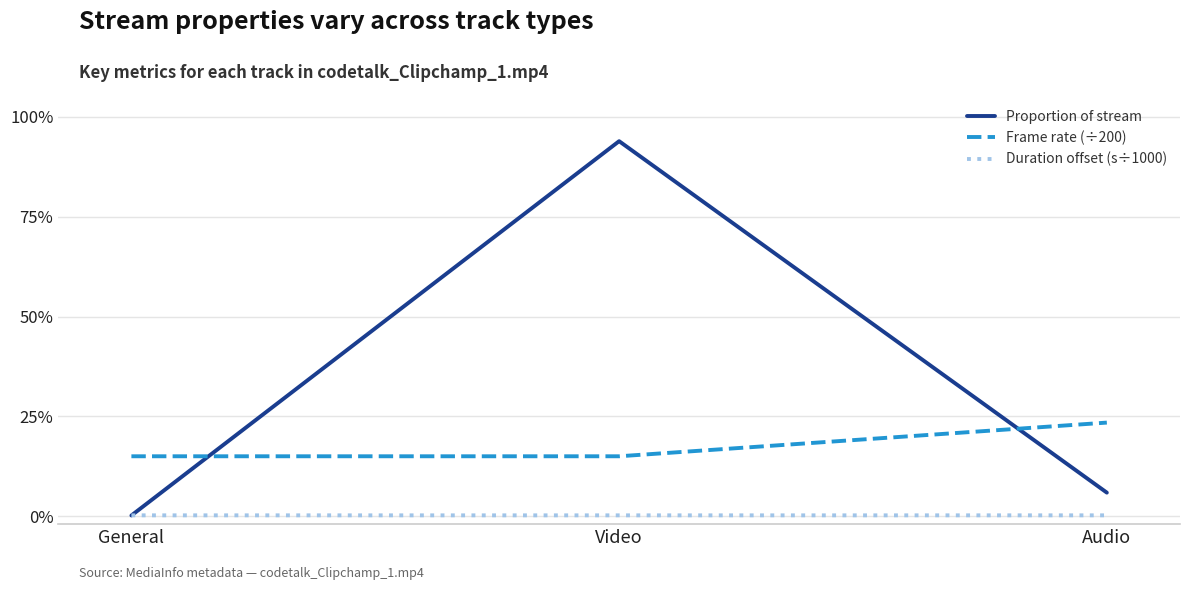

Count the Frame rate (÷200) values in the range 0 to 1.

3